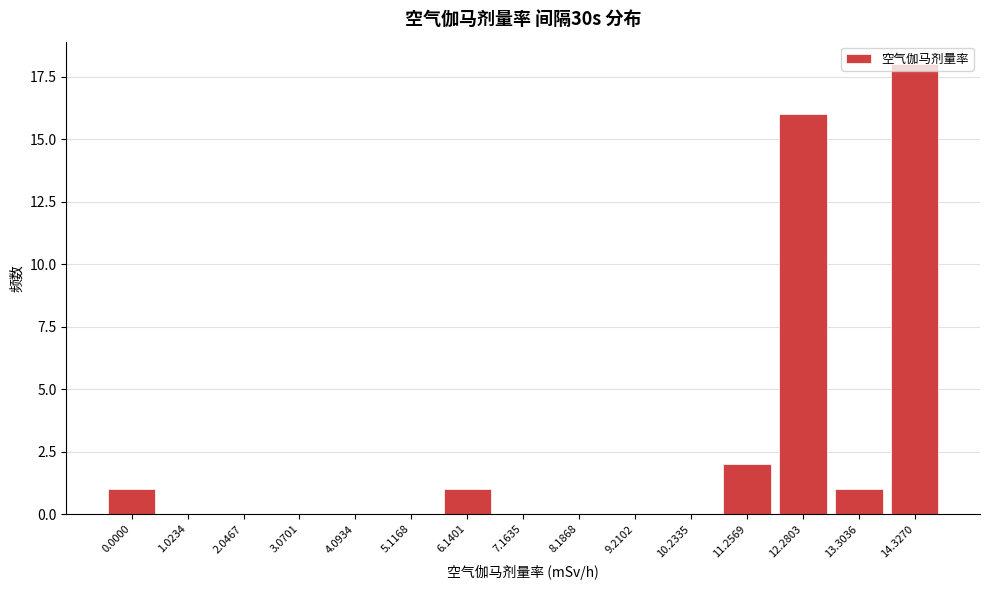

At which label is the value closest to 9?

11.2569